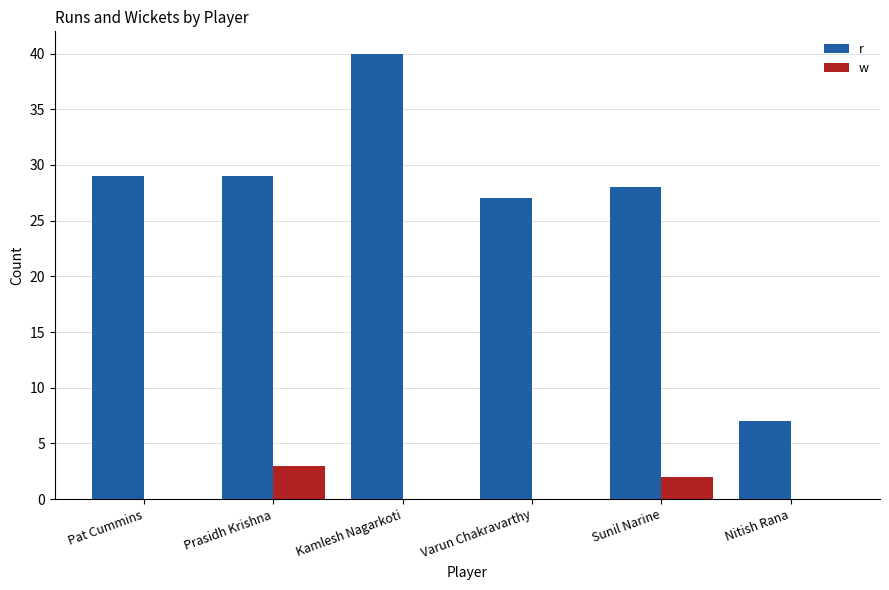

The value of w at Sunil Narine is 2. True or false?

True